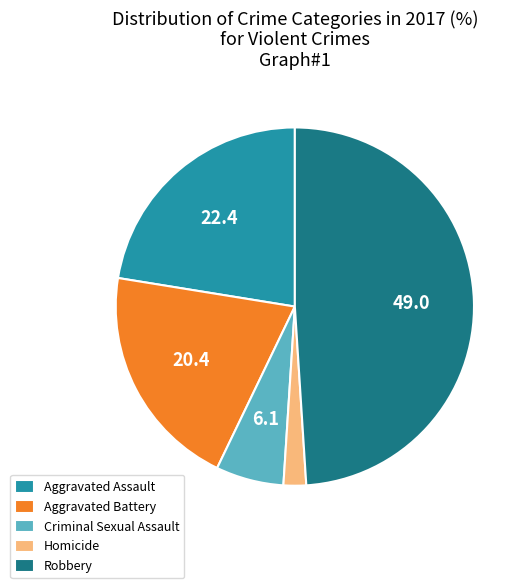

Which has a higher value, Aggravated Assault or Criminal Sexual Assault?

Aggravated Assault